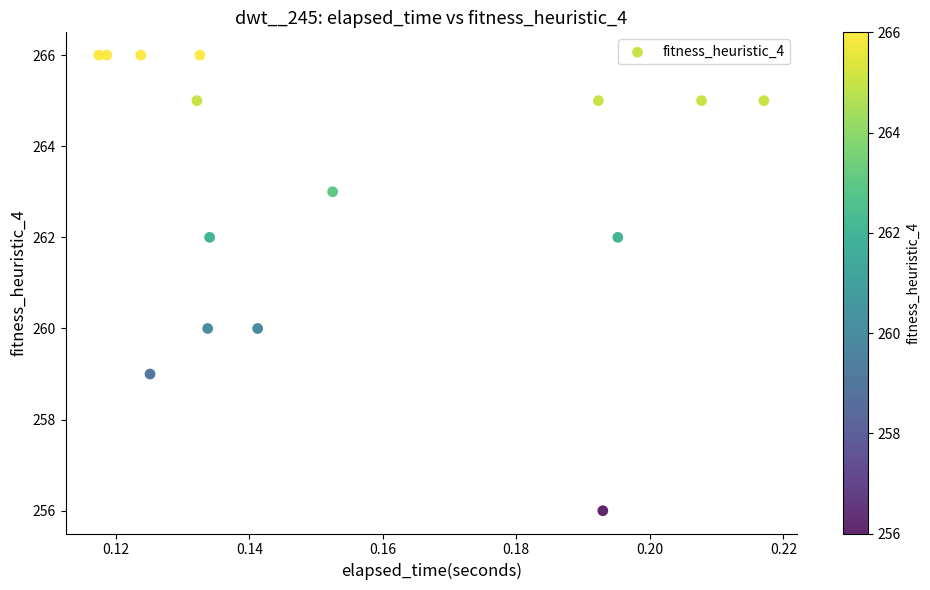

What is the range of Y values (max minus min)?

10